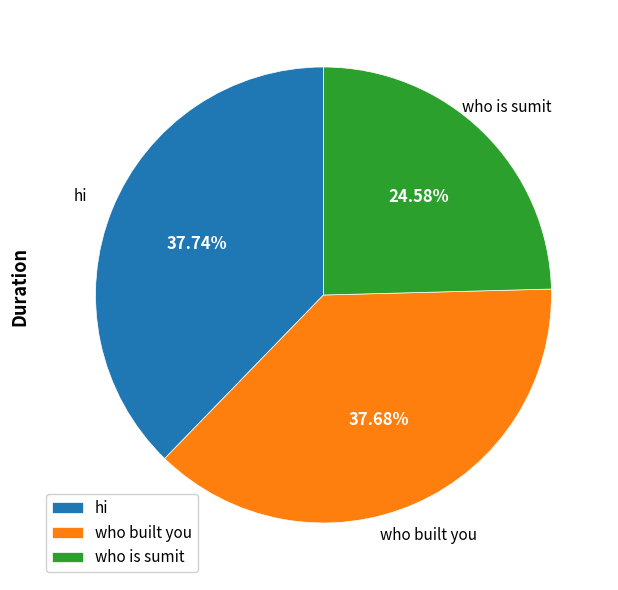

To the nearest percent, what is the difference between the largest and smallest slice percentages?

13%